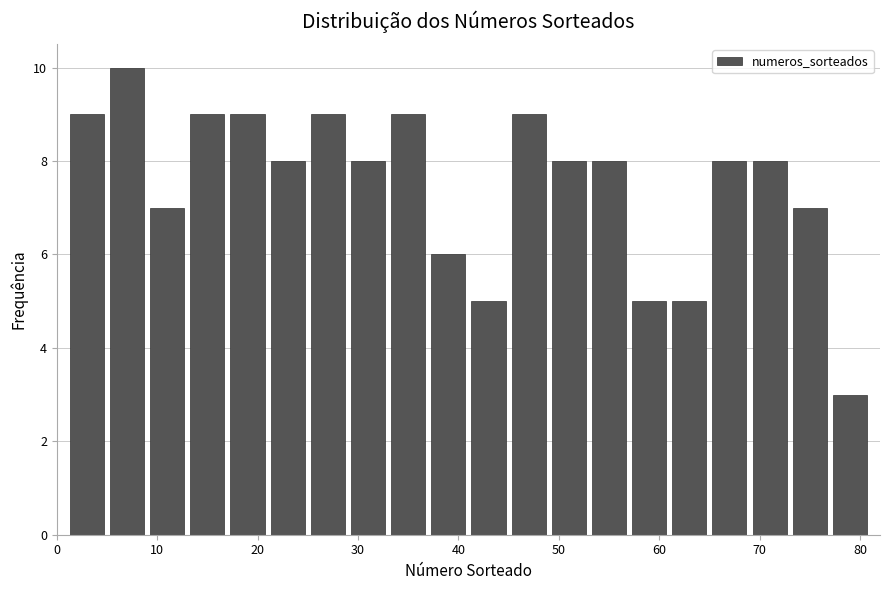

How tall is the bar that spans 49 to 53 on the x-axis? The values are not printed on the chart, so give them approximately, as read against the axis.

8